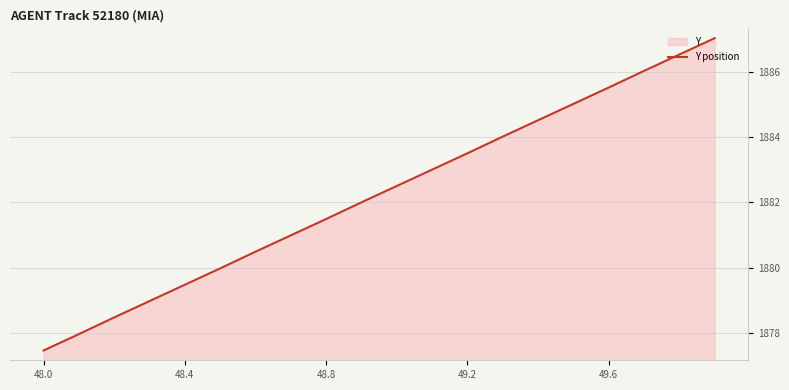

What value does the data have at 48.8?

1881.5